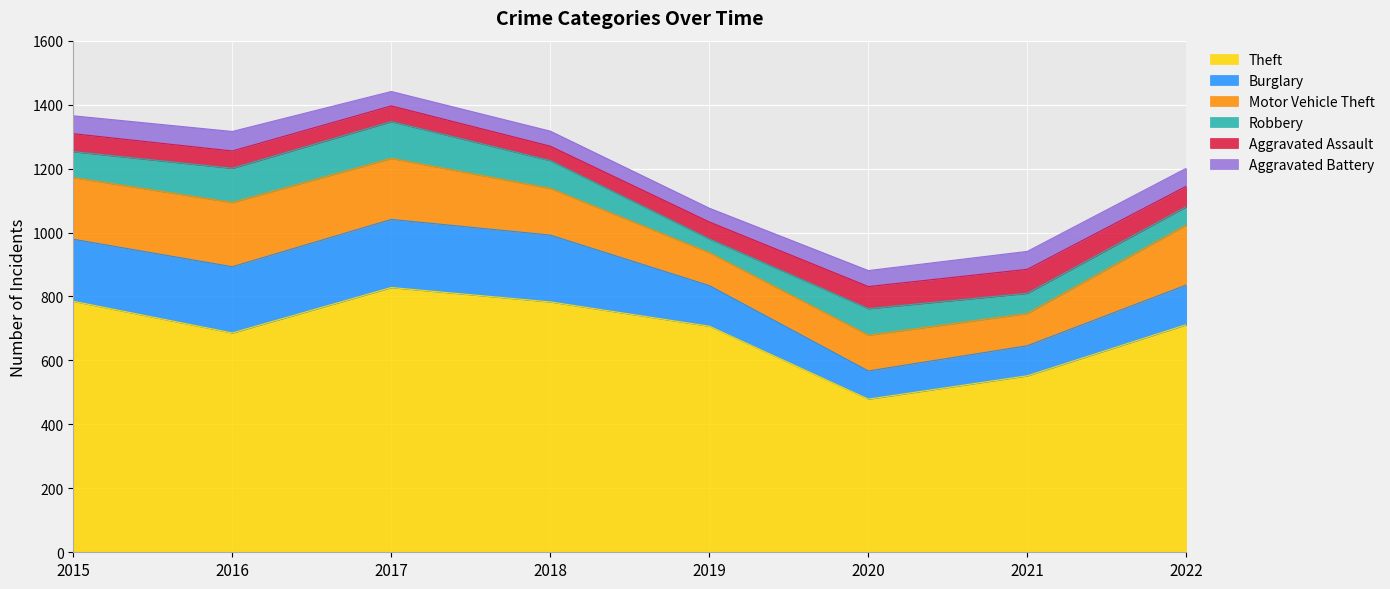

Rank the series by their maximum value, from lowest to highest.

Aggravated Battery, Aggravated Assault, Robbery, Motor Vehicle Theft, Burglary, Theft